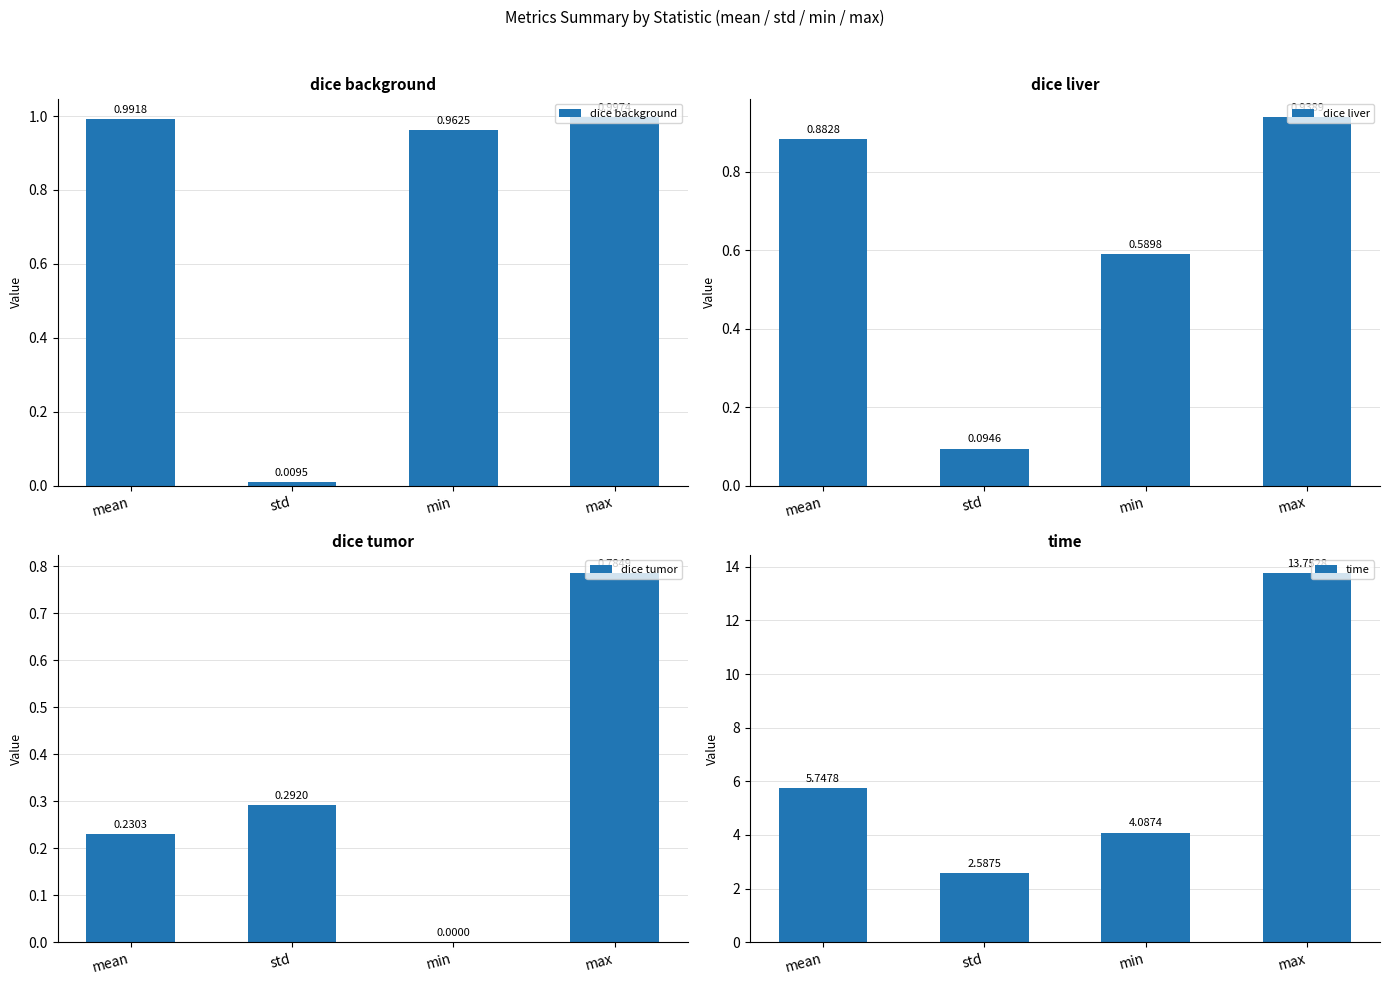

How many positive values does the dice tumor series have?

3